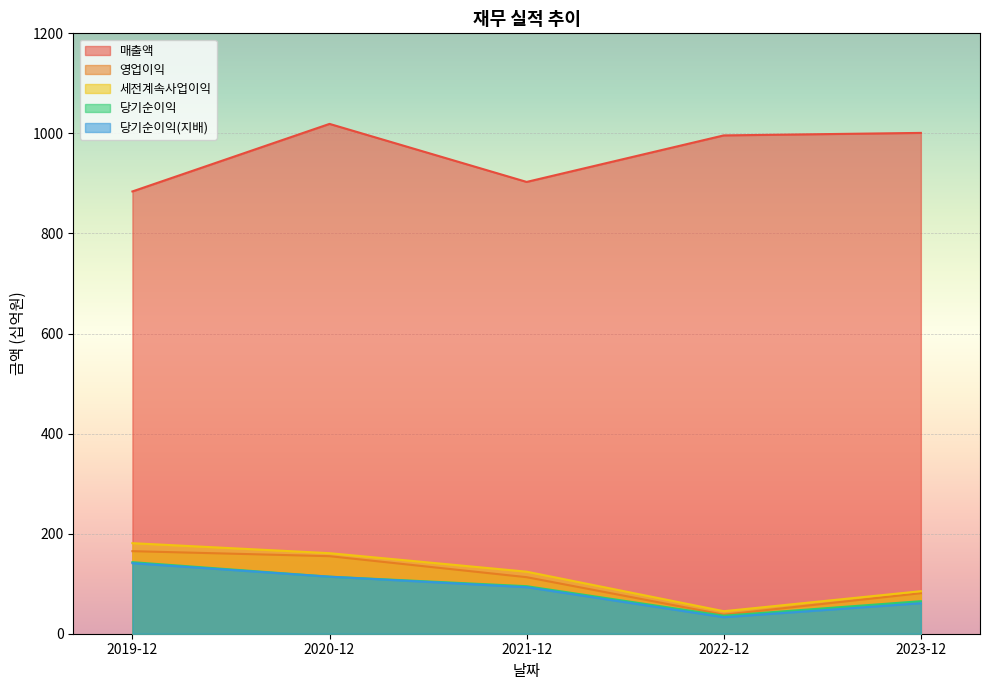

What is the sum of all 당기순이익 values?

453